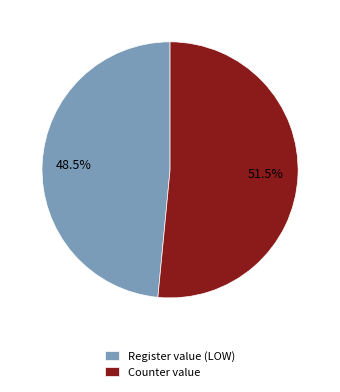

Which category accounts for the majority?

Counter value